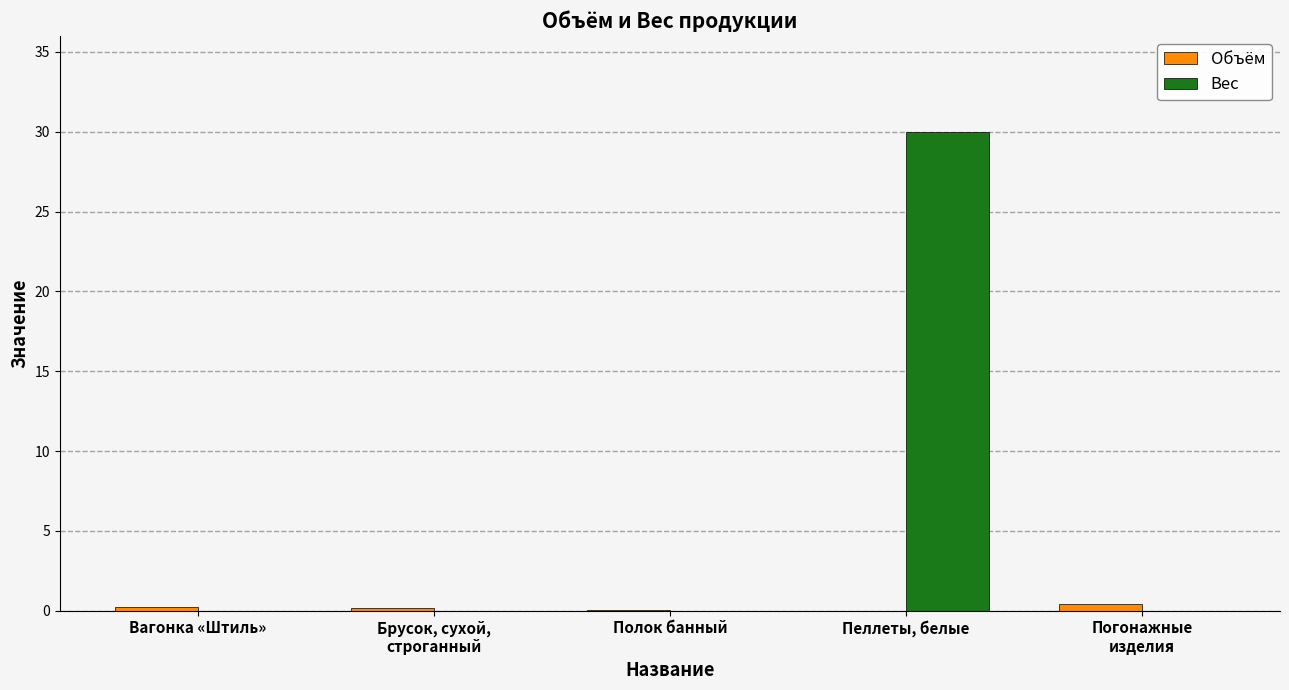

What is the greatest value displayed?

30.0